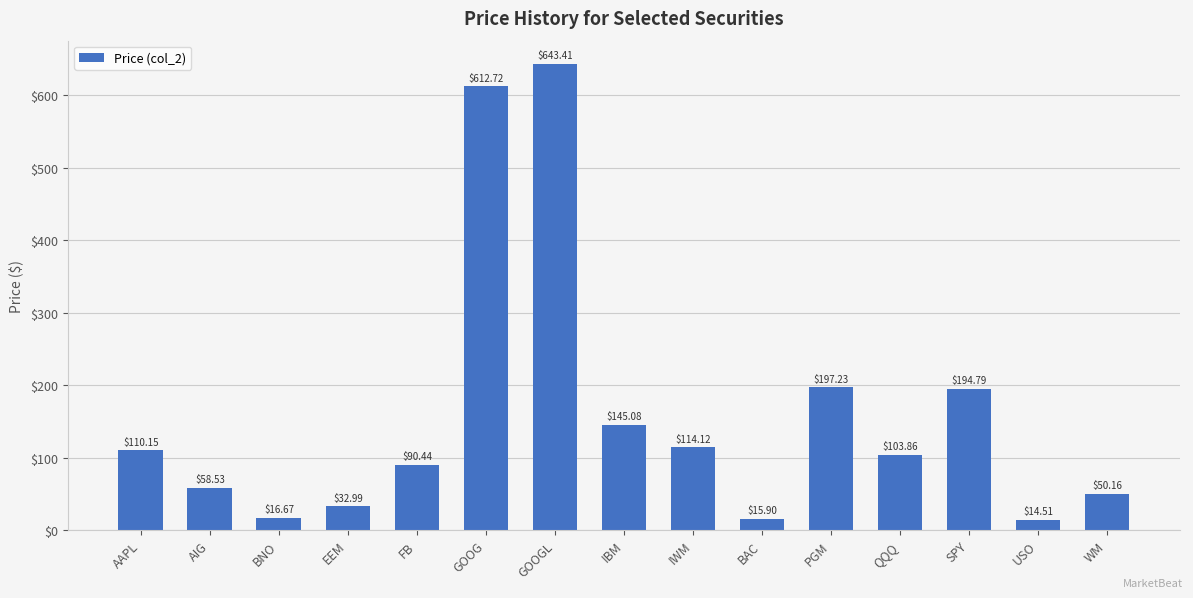

What is the minimum value shown in the chart?

14.5